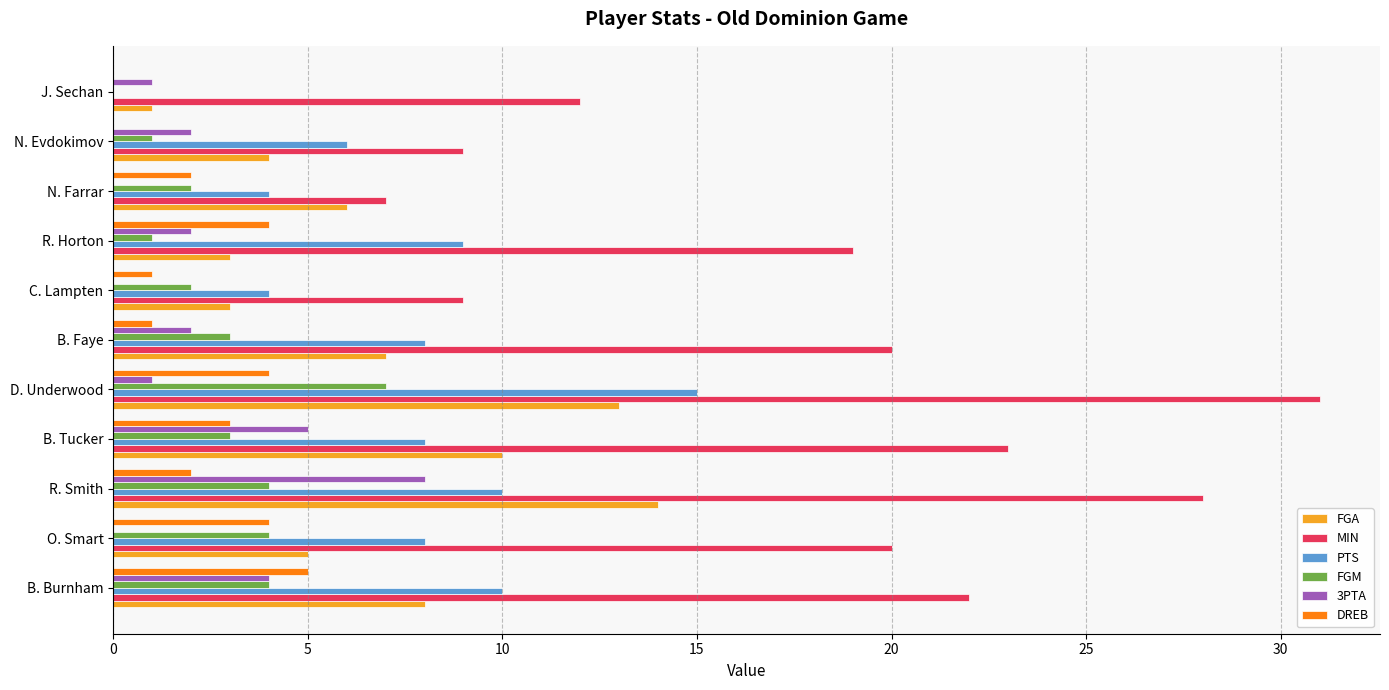

What is the sum of all MIN values?

200